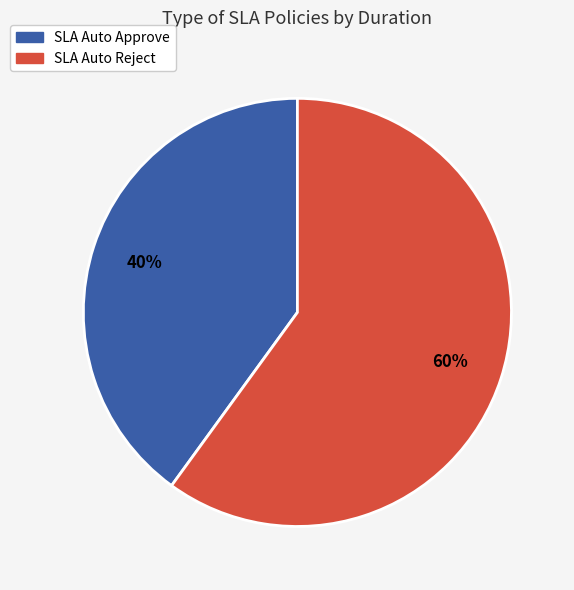

To the nearest percent, what is the average slice percentage?

50%